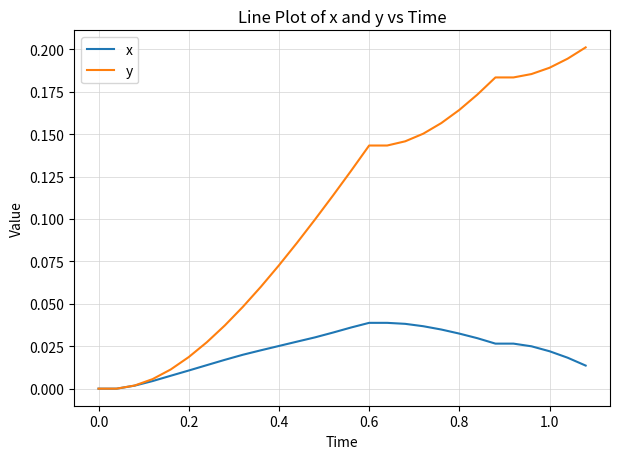

Rank the series by their average value, from highest to lowest.

y, x